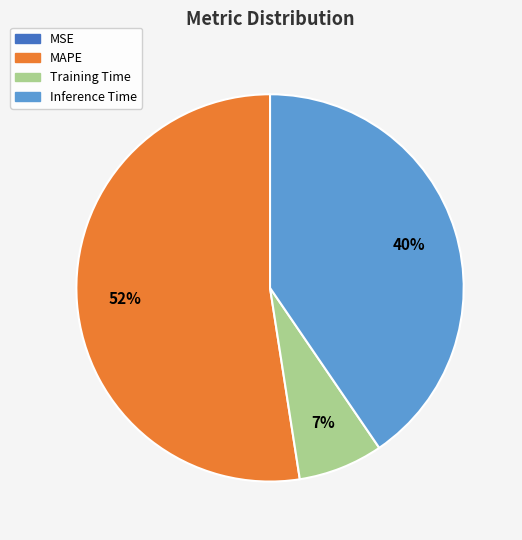

Is there any slice that represents more than half of the pie?

Yes